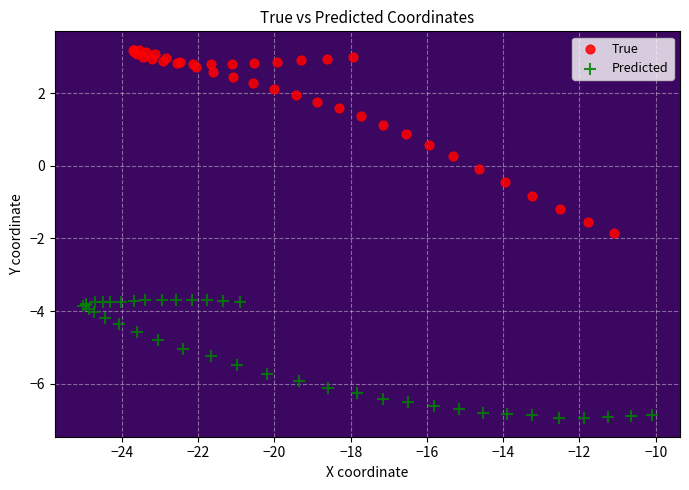

Which series contains the lowest Y value?

Predicted